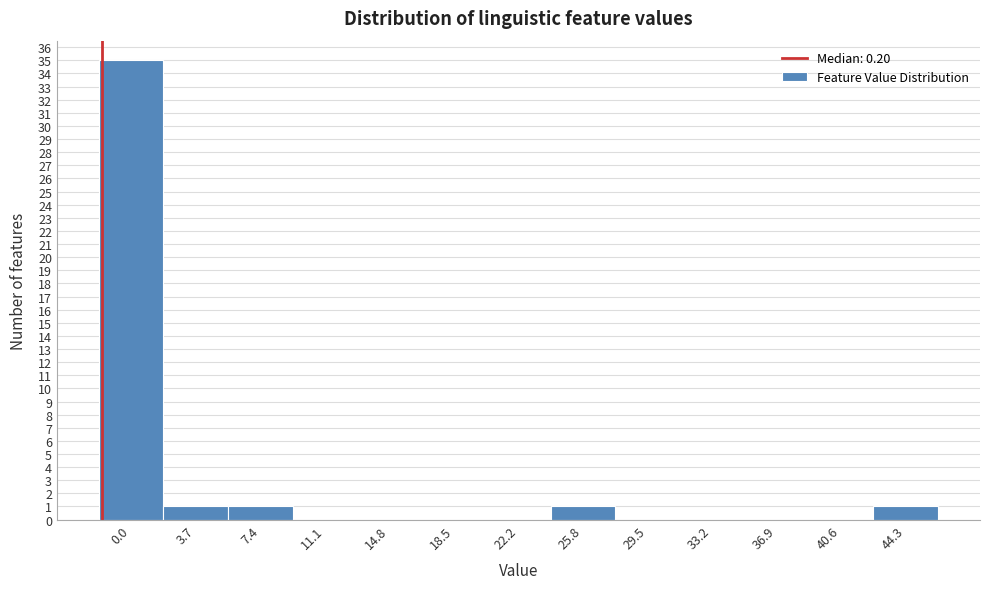

Reading left to right, what are all the values shown in this chart?

0.0=35	3.7=1	7.4=1	11.1=0	14.8=0	18.5=0	22.2=0	25.8=1	29.5=0	33.2=0	36.9=0	40.6=0	44.3=1